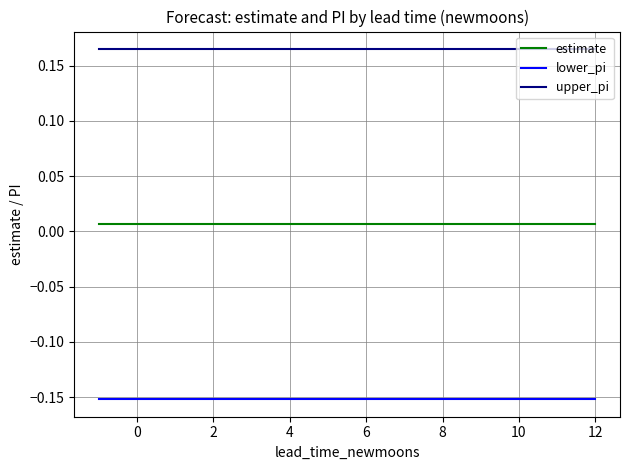

Which series has the largest total across all categories?

upper_pi